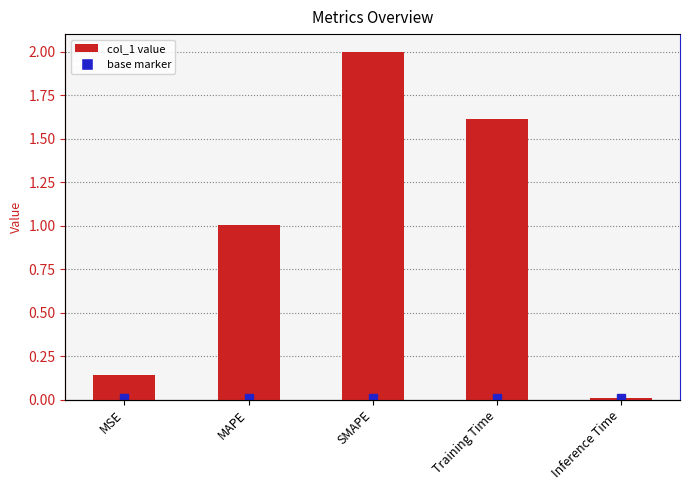

Is it true that the value at SMAPE is 2.0?

True